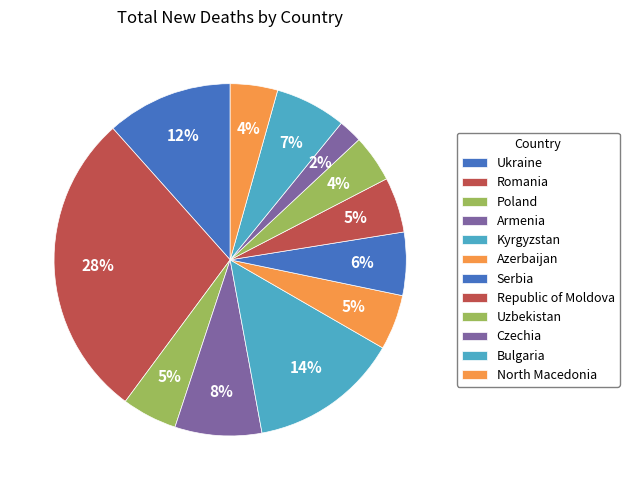

What percentage is NOT represented by Republic of Moldova?

94.9%